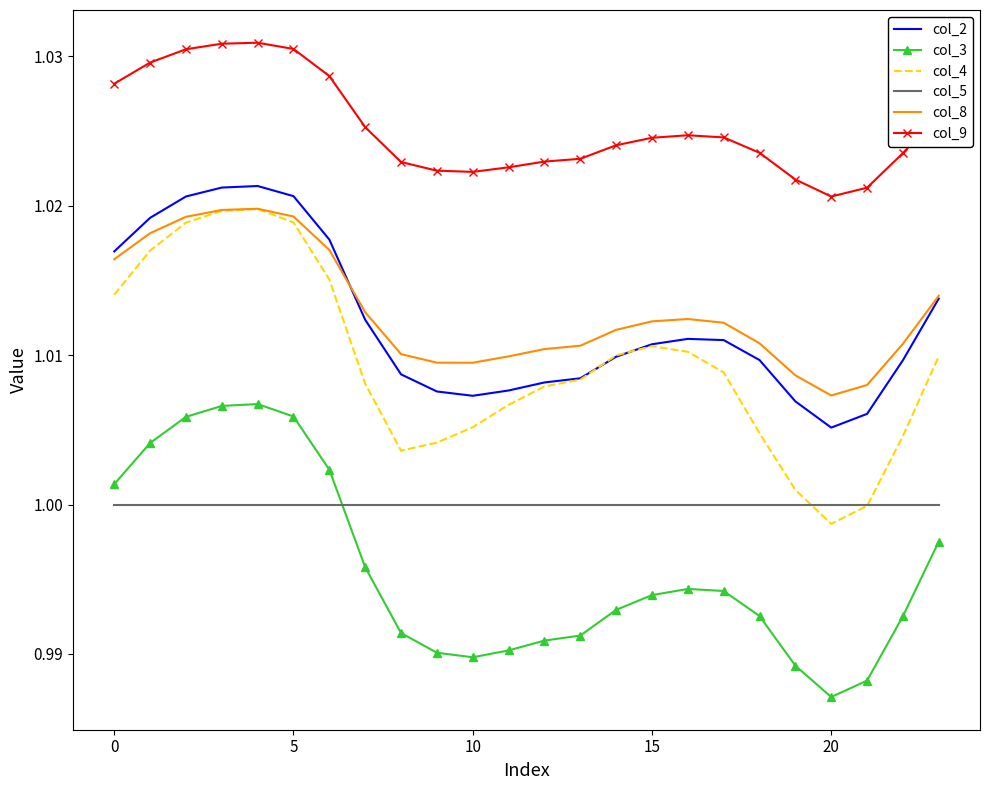

Which series has the largest total across all categories?

col_9